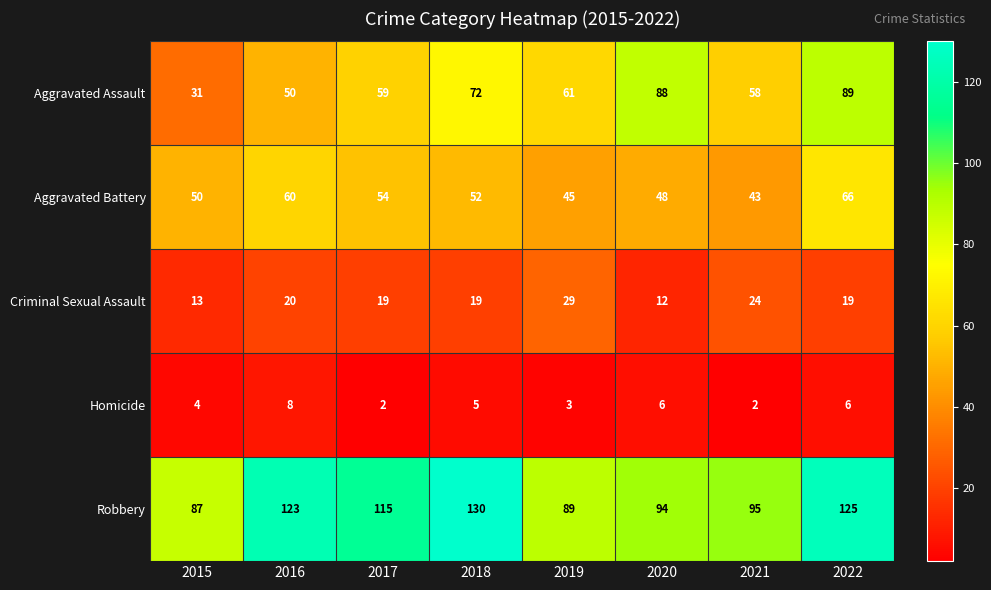

What is the maximum value for Criminal Sexual Assault?

29